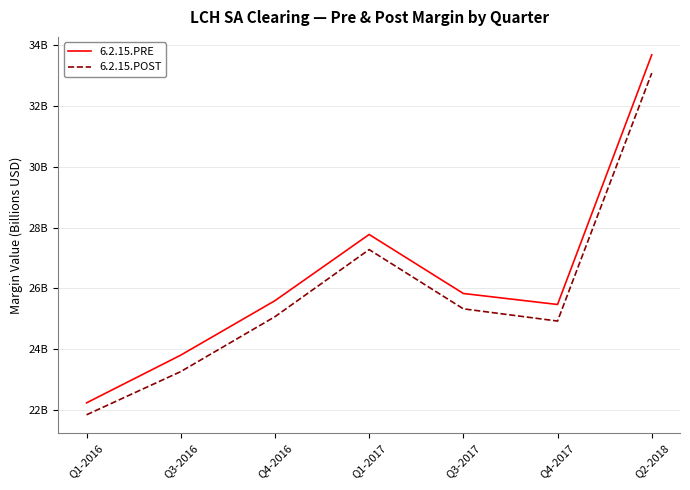

Does the chart display data point markers on the line(s)?

No